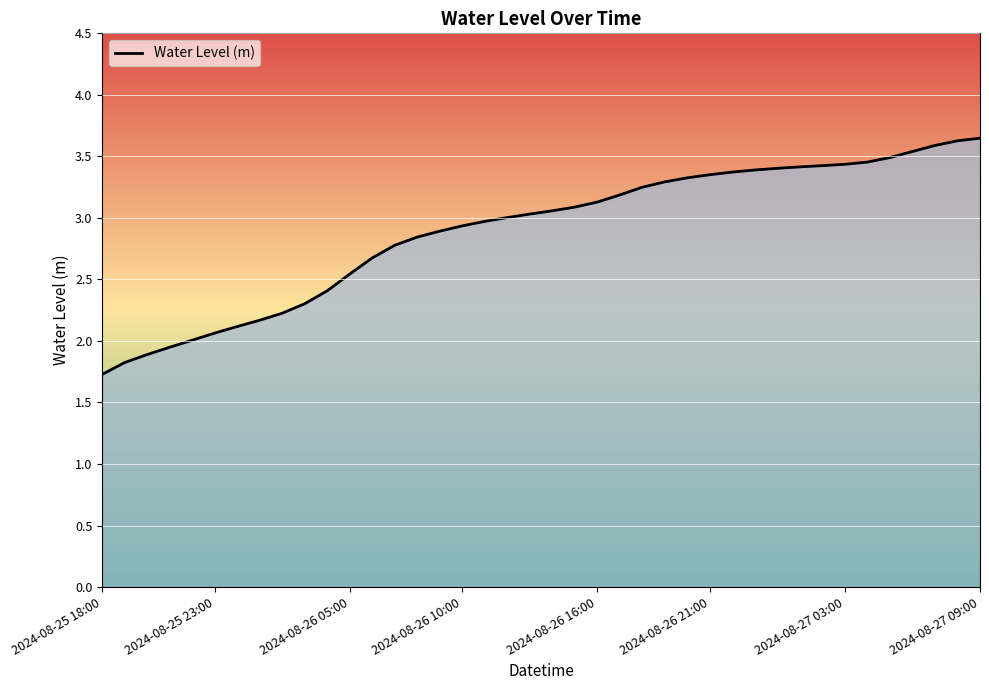

How many lines are shown in the chart?

1